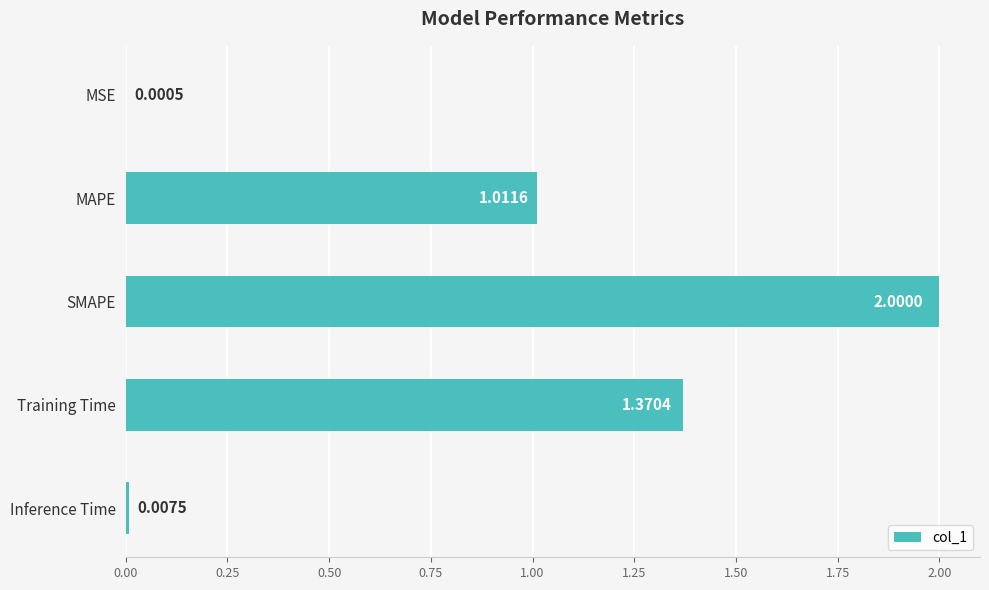

Which label corresponds to the largest value in the chart?

SMAPE